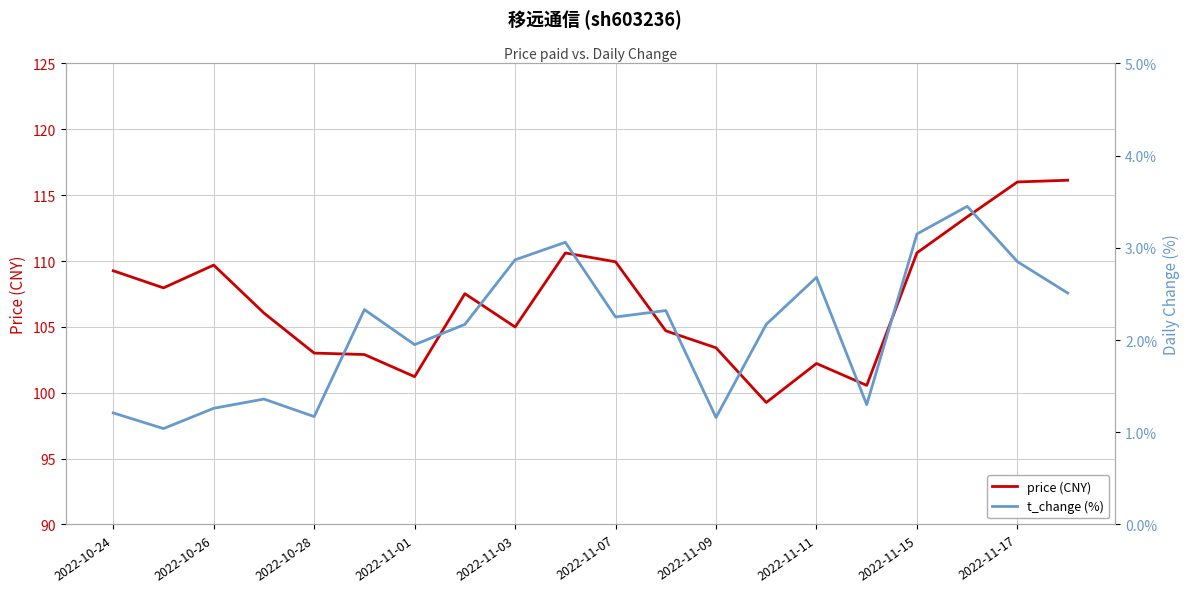

Is it true that price (CNY) equals 37.5 at 2022-11-01?

False